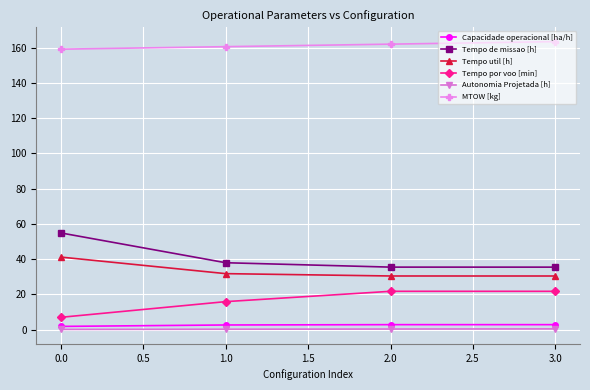

Does the chart display data point markers on the line(s)?

Yes